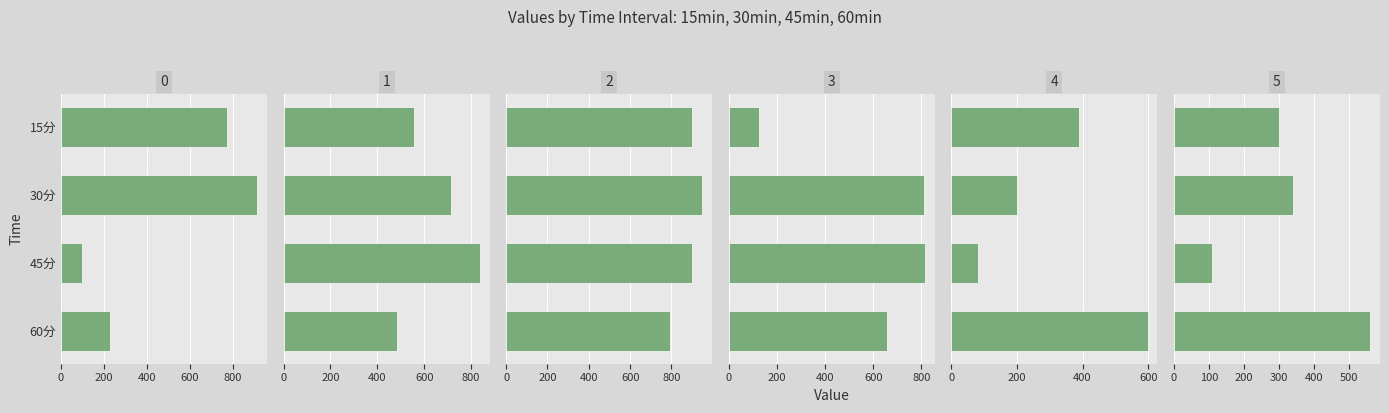

Is it true that 4 equals 334.2 at 30分?

False